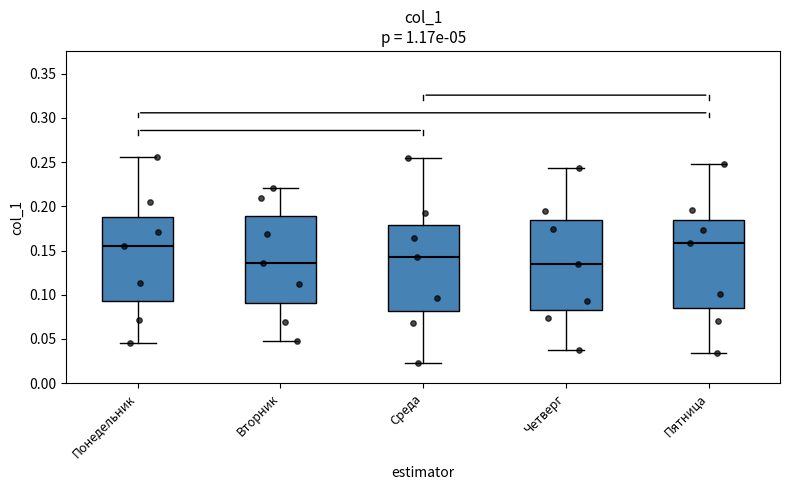

Reading left to right, transcribe this box plot: for each box, give where its median line is, the range the box spans, and where its two whiskers end, as read against the y-axis. The values are not printed on the chart, so give them approximately, as read against the axis.

Понедельник: median 0.155, box 0.095 to 0.190, whiskers 0.045 to 0.255
Вторник: median 0.135, box 0.090 to 0.190, whiskers 0.050 to 0.220
Среда: median 0.145, box 0.080 to 0.180, whiskers 0.025 to 0.255
Четверг: median 0.135, box 0.085 to 0.185, whiskers 0.040 to 0.245
Пятница: median 0.160, box 0.085 to 0.185, whiskers 0.035 to 0.250